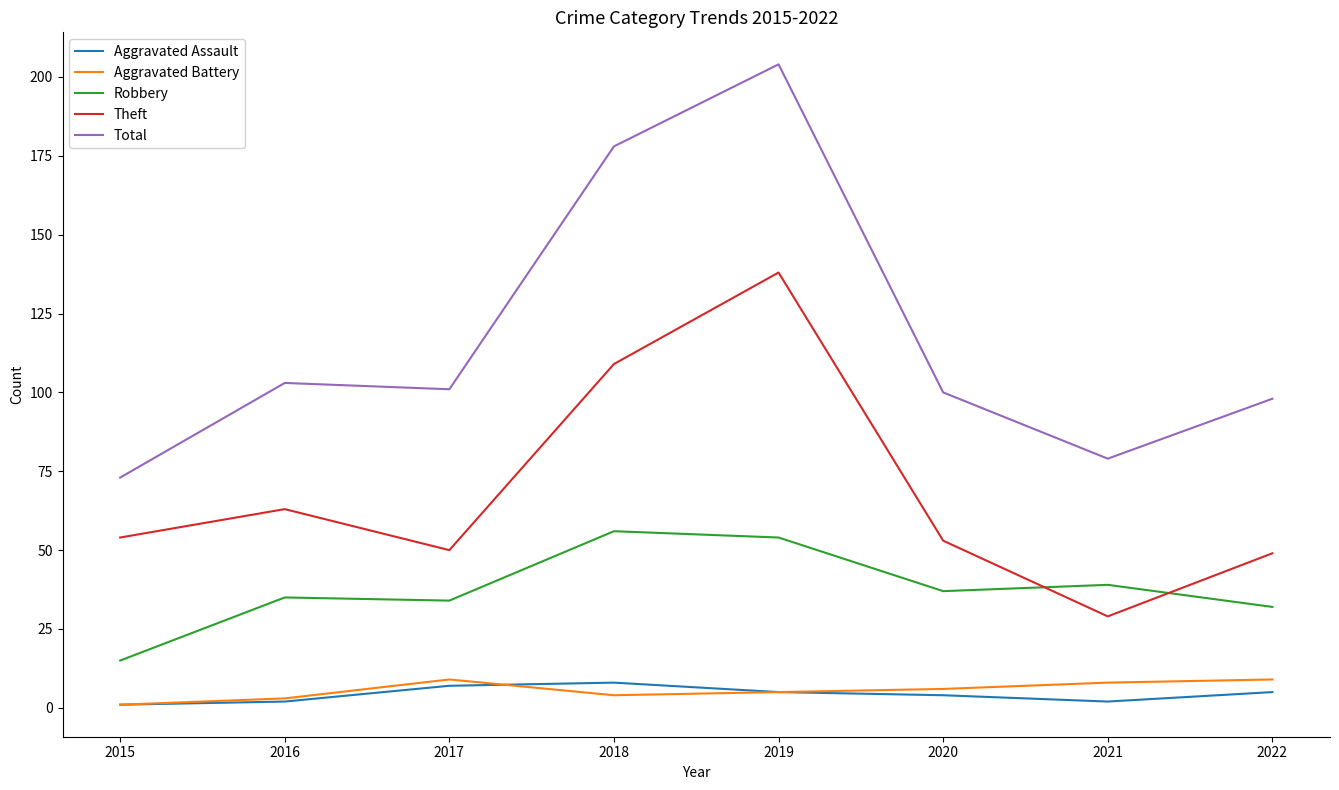

What are all the series names shown in the legend?

Aggravated Assault, Aggravated Battery, Robbery, Theft, Total